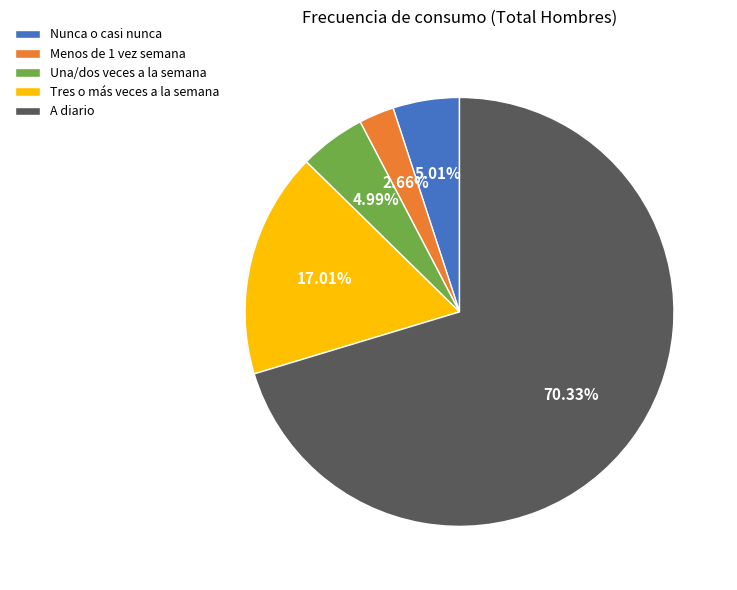

To the nearest percent, what is the combined percentage of A diario and Una/dos veces a la semana?

75%